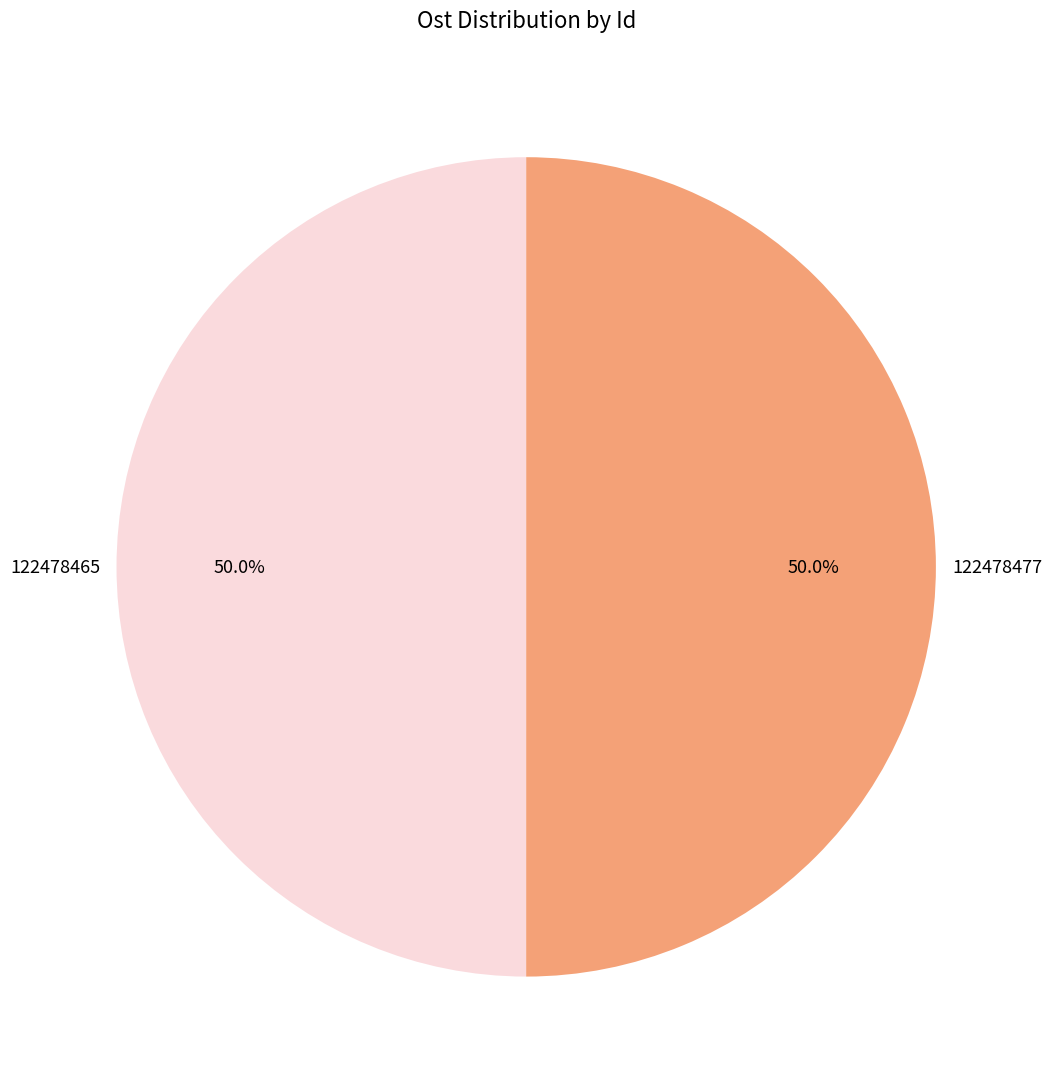

How many slices are in this pie chart?

2